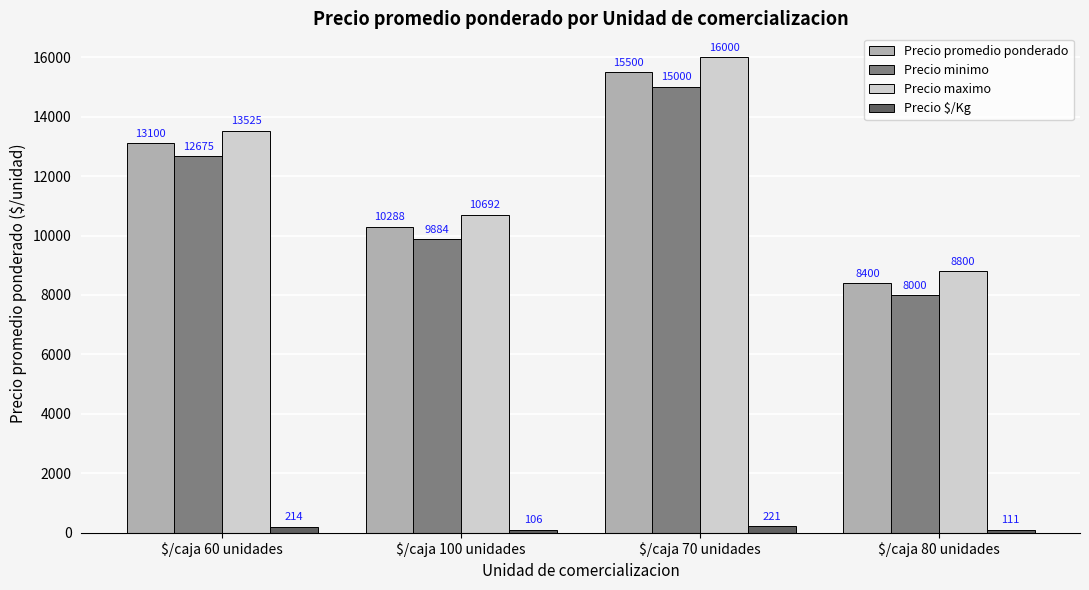

How many values in the Precio promedio ponderado series are below 13100?

2